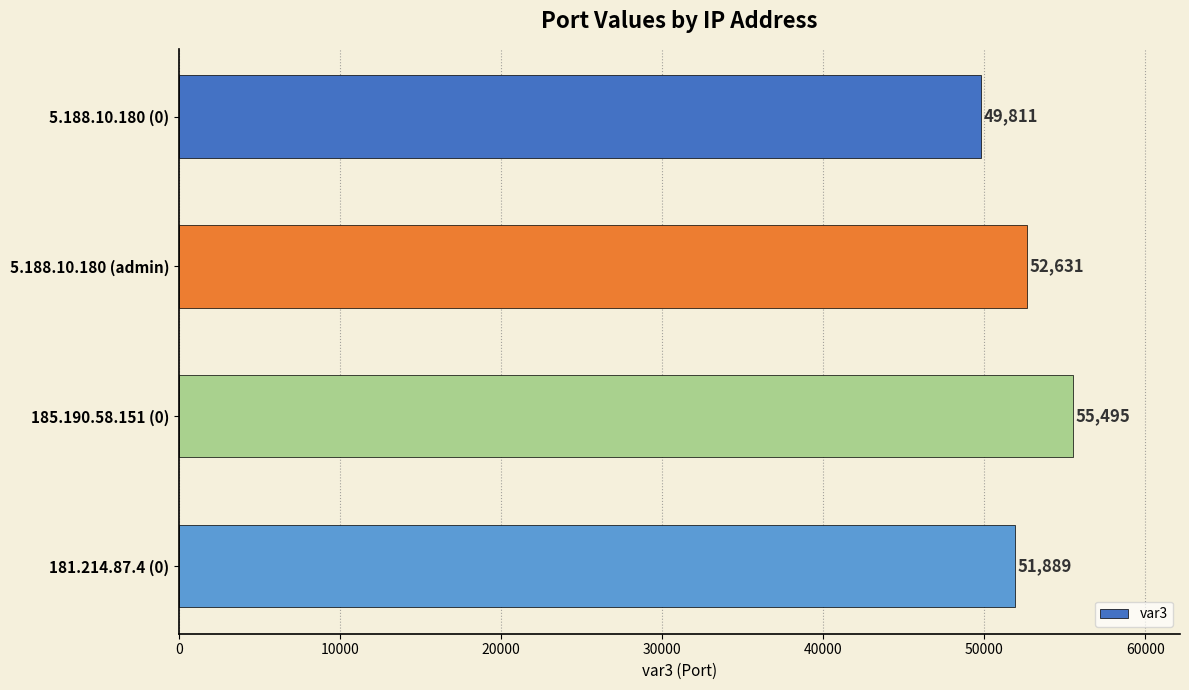

The chart shows a value of 52631 at 5.188.10.180 (admin). True or false?

True